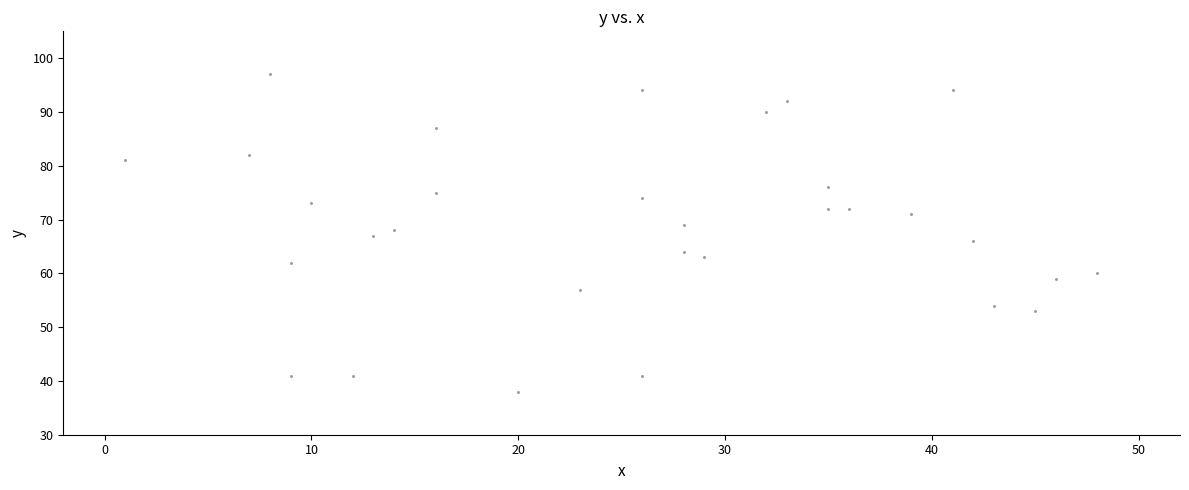

What is the range of X values (max minus min)?

47